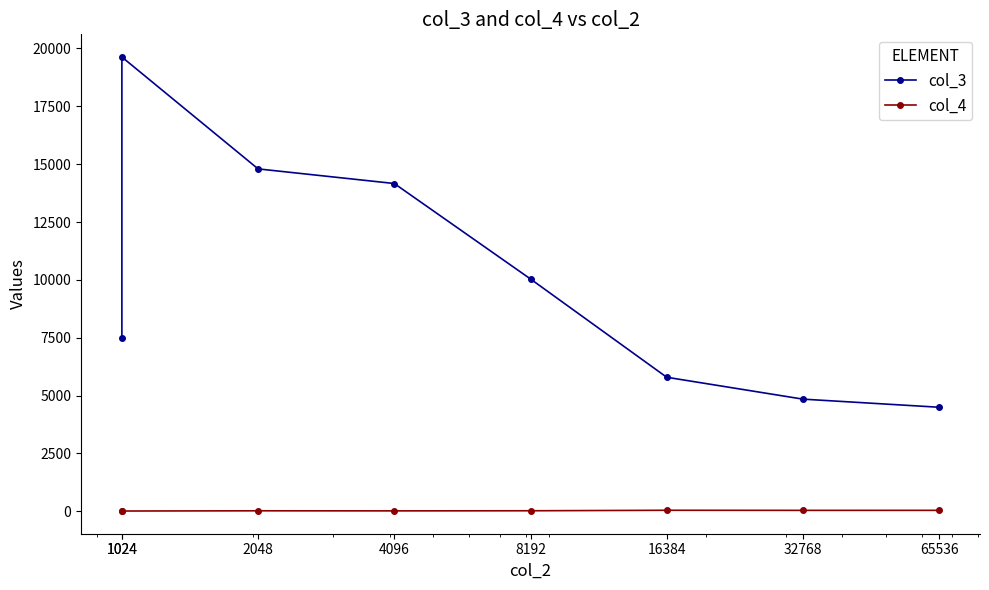

What are all the series names shown in the legend?

col_3, col_4